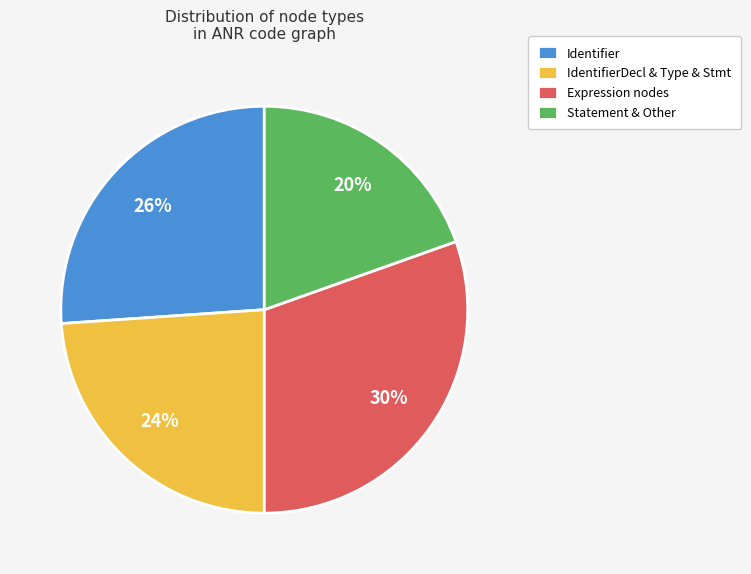

Approximately how many times larger is the value at Identifier compared to IdentifierDecl & Type & Stmt?

1.1